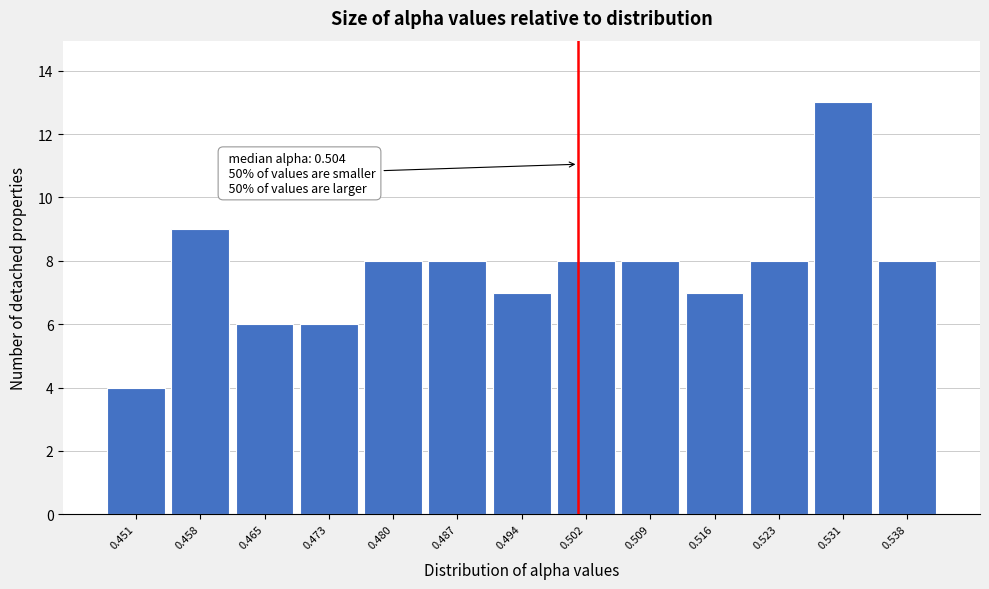

Reading right to left, list all the values displayed in this chart.

0.538=8	0.531=13	0.523=8	0.516=7	0.509=8	0.502=8	0.494=7	0.487=8	0.480=8	0.473=6	0.465=6	0.458=9	0.451=4